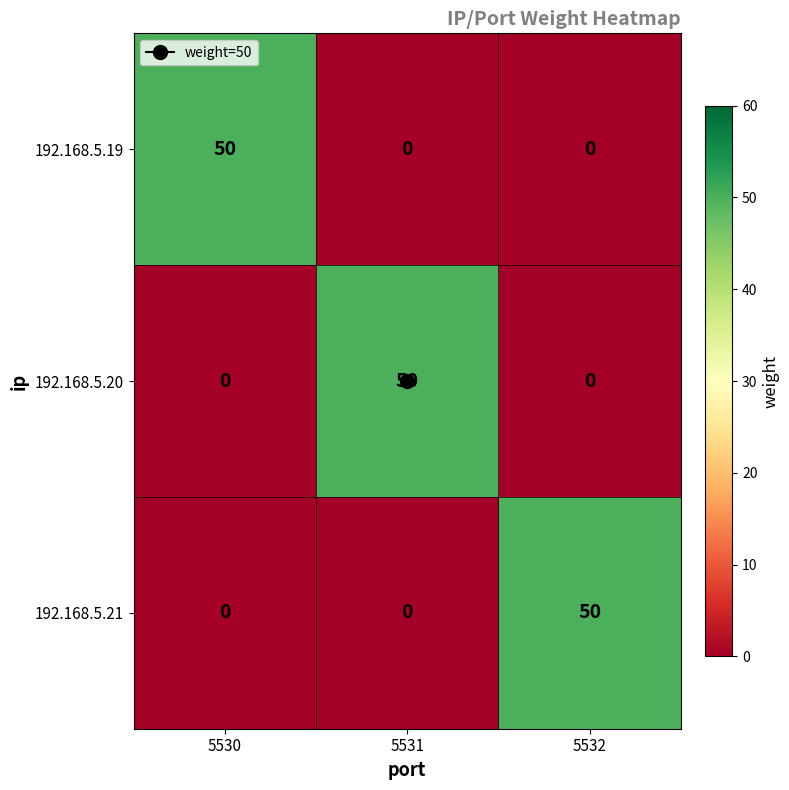

What is the difference between the highest and lowest values at 5532?

50